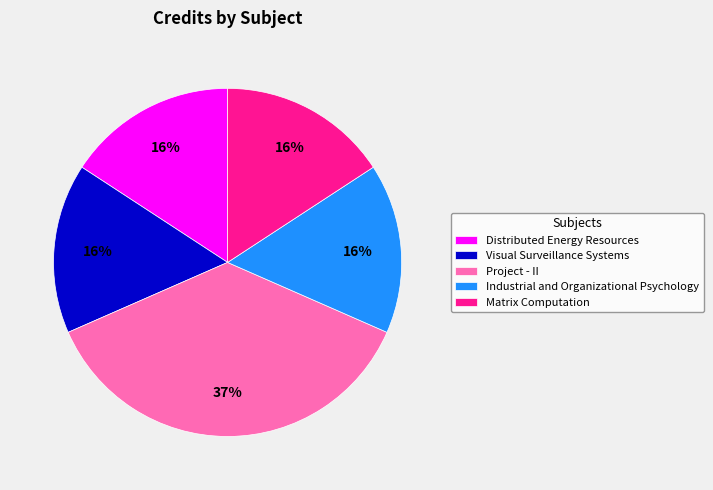

To the nearest percent, what portion does Distributed Energy Resources represent?

16%